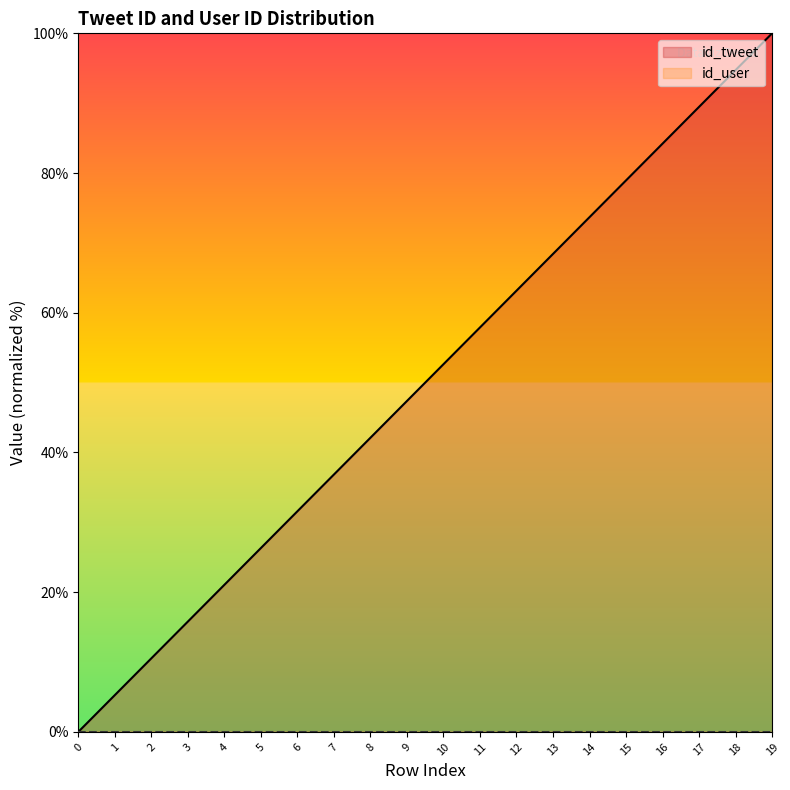

What is the average value of the id_tweet (line) series?

50.0